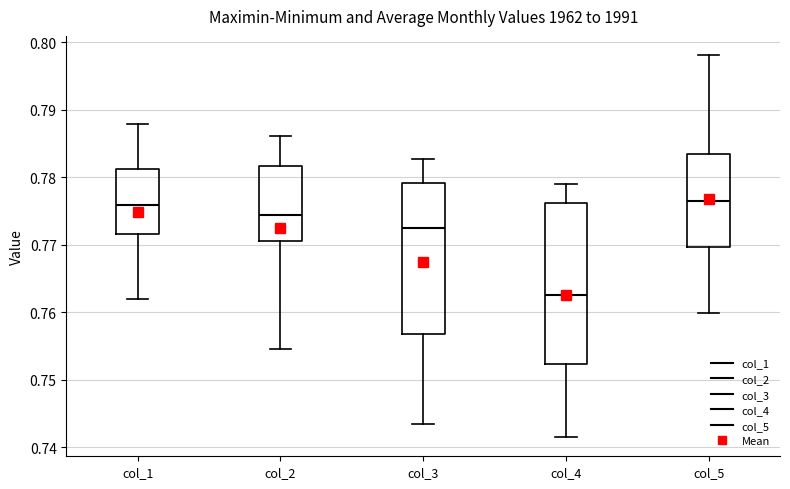

Which box has the lowest median line?

col_4